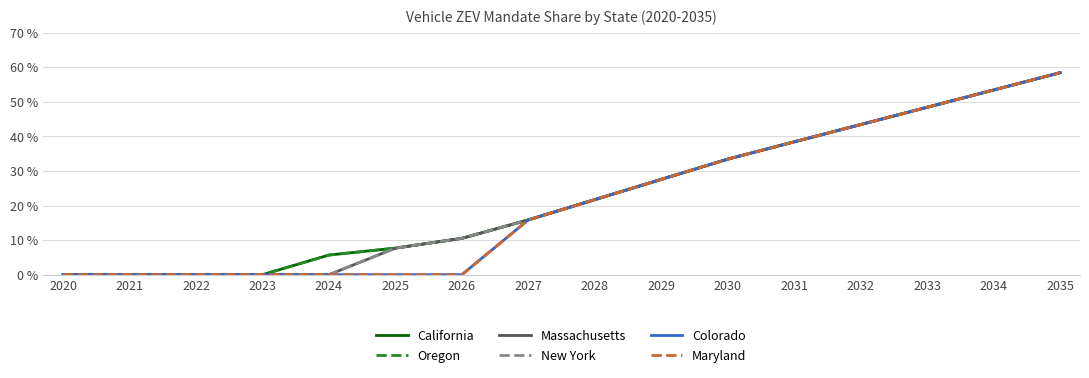

Does the chart have visible grid lines?

Yes